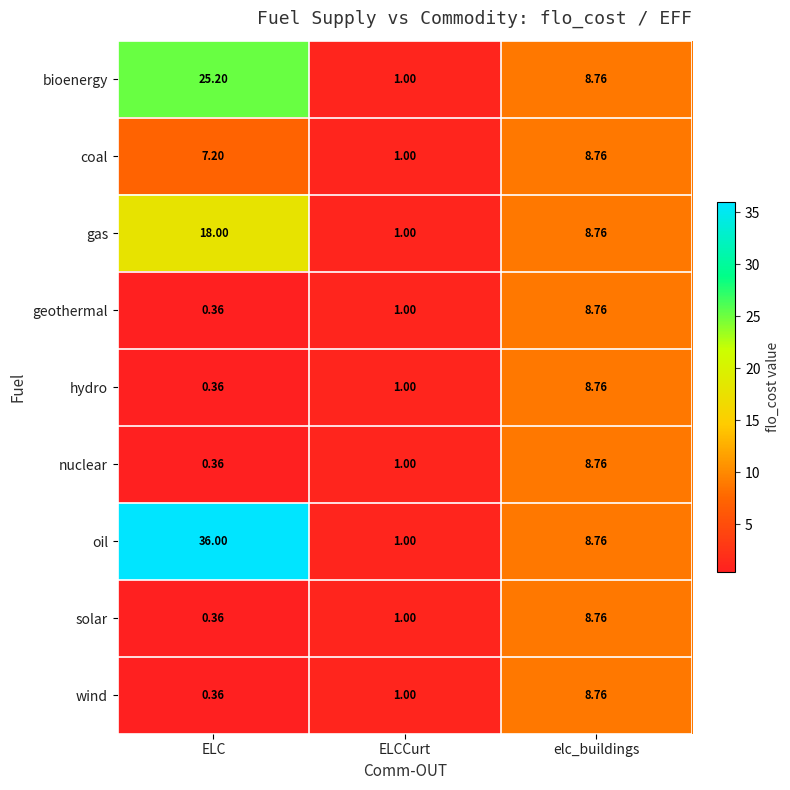

Is the value of bioenergy at ELCCurt greater than the value of solar at ELC?

Yes